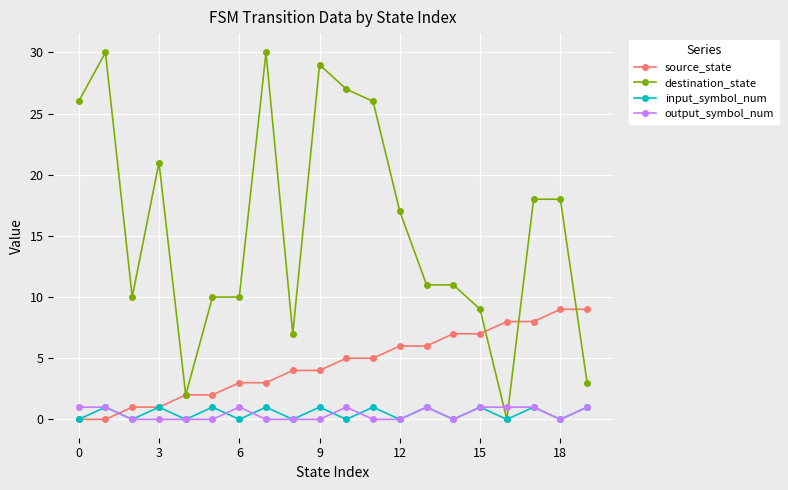

True or false: destination_state has more than 0 interior local peaks.

True